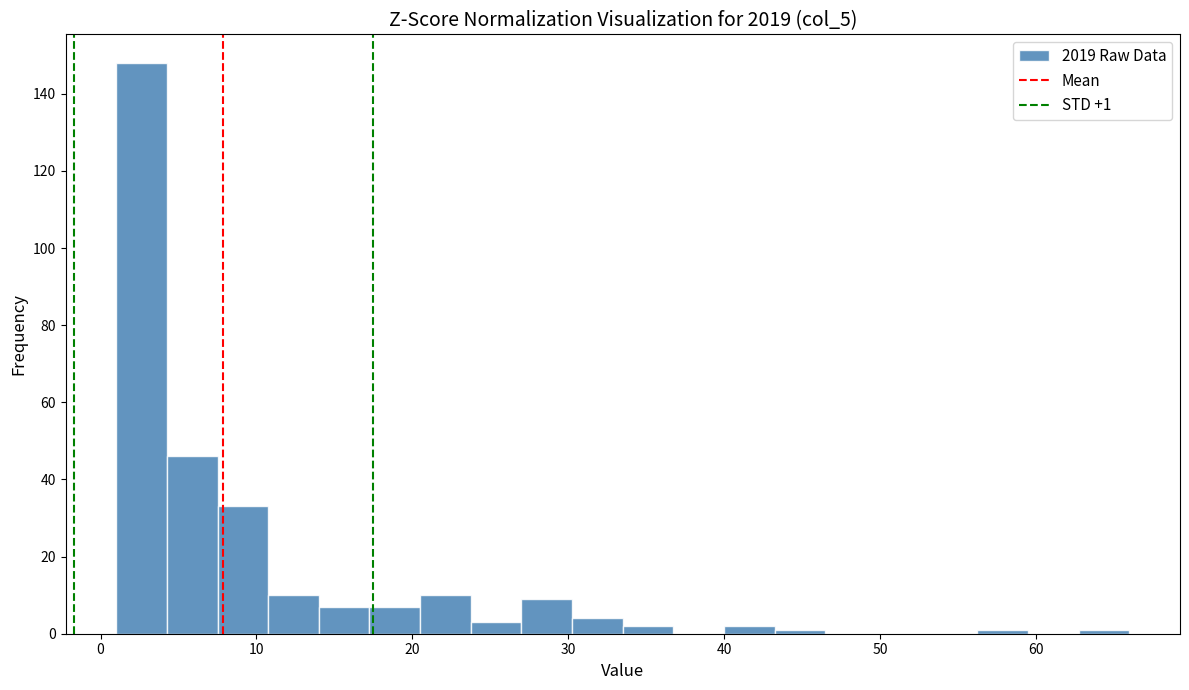

Around what value on the x-axis is the tallest bar? Give the approximate position of its centre, as read against the axis.

3